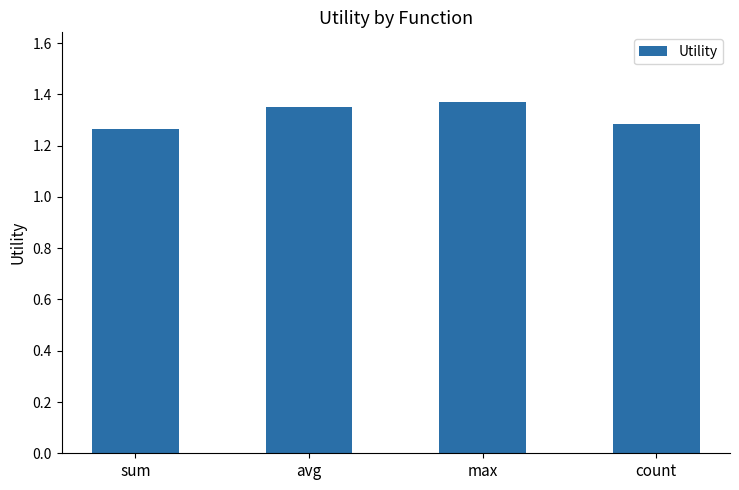

What is the difference between the maximum and minimum values?

0.1